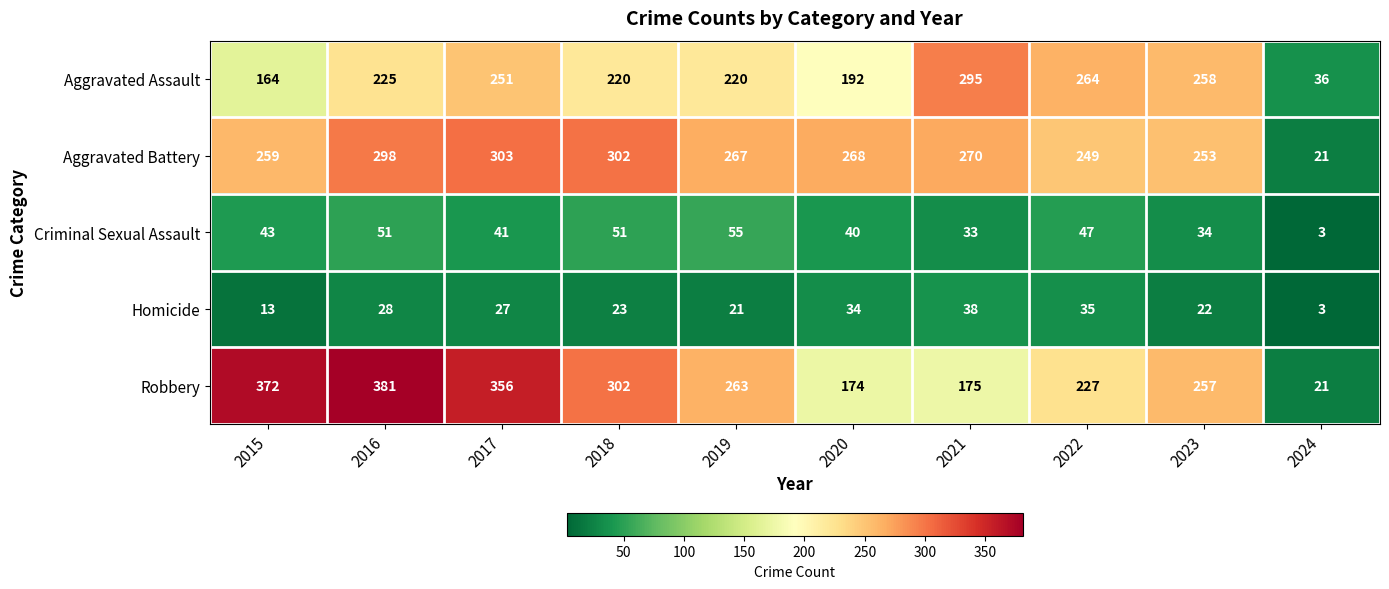

Which series has the largest range (max minus min)?

Robbery